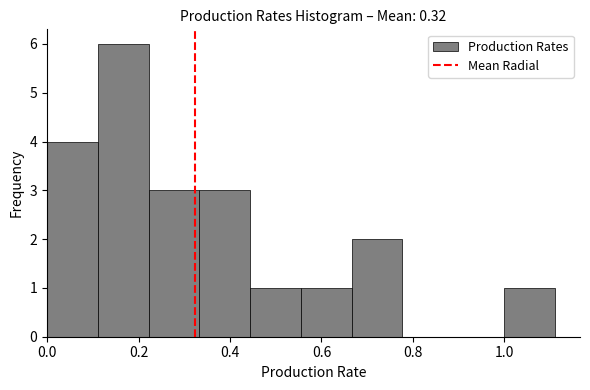

Over which range of the x-axis is the bar tallest?

0.12 to 0.22